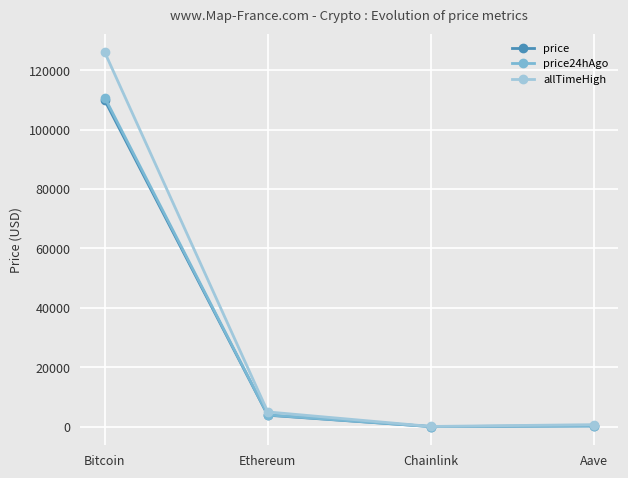

True or false: allTimeHigh has more than 2 interior local peaks.

False